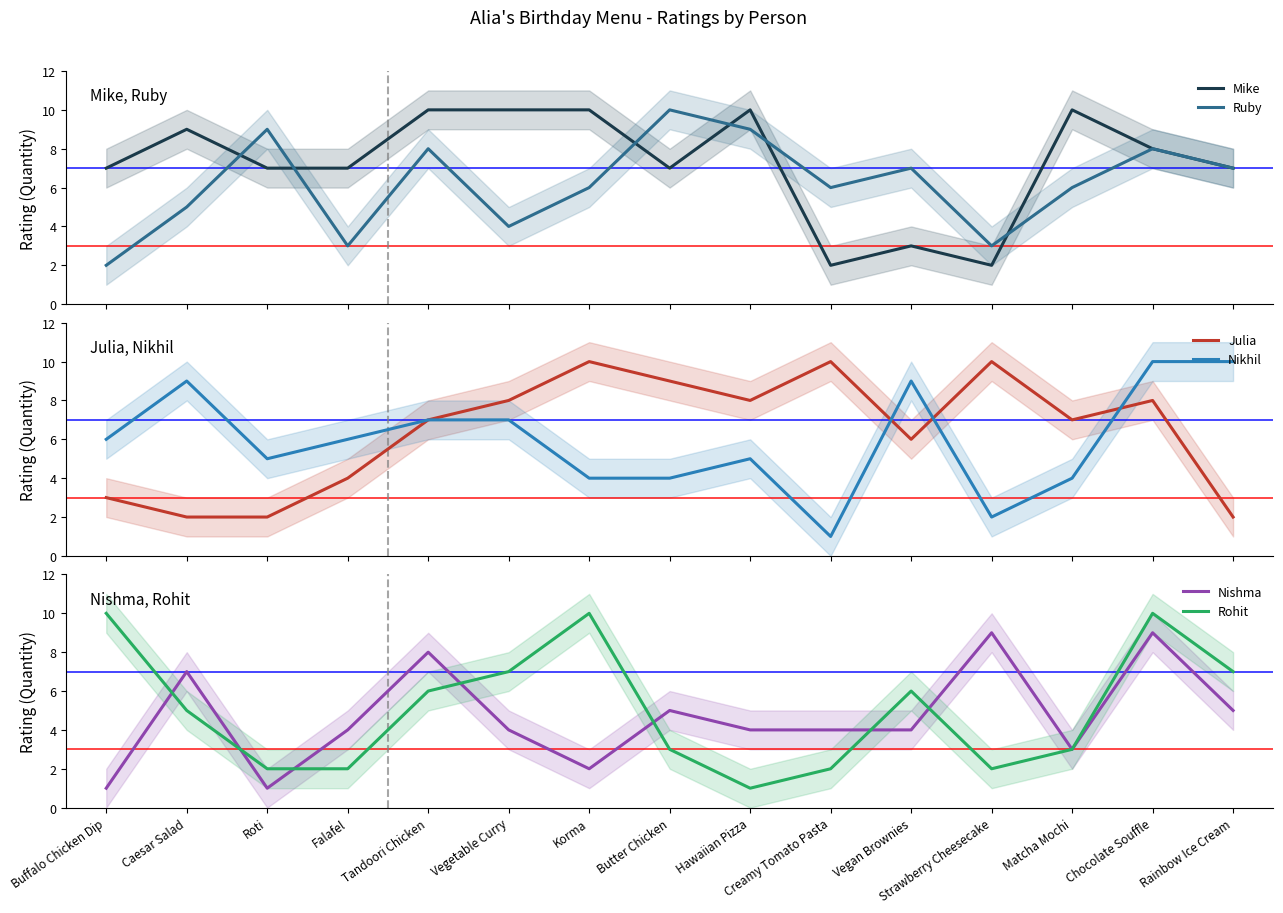

What is the minimum value shown in the chart?

1